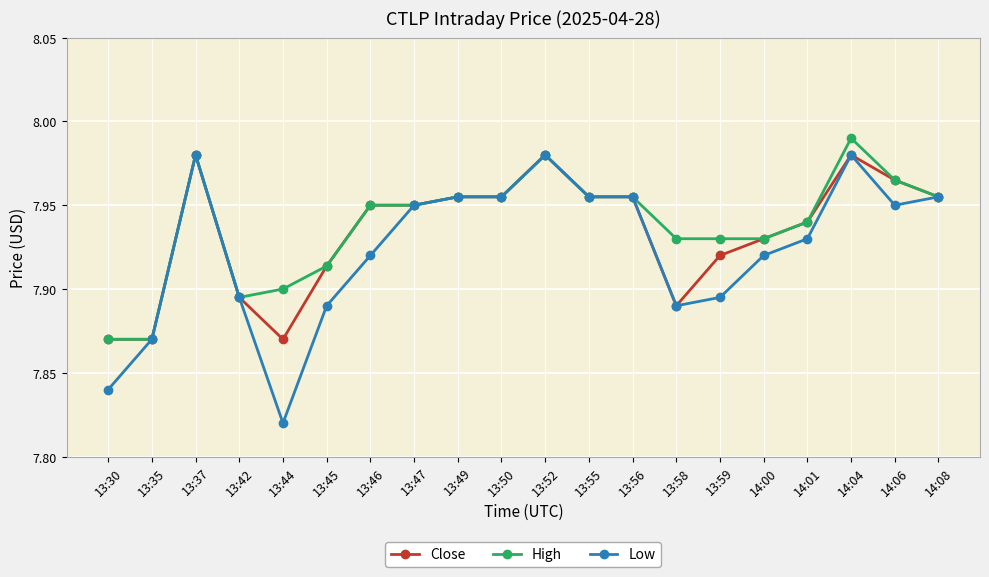

Which category has the lowest value in the Low series?

13:44